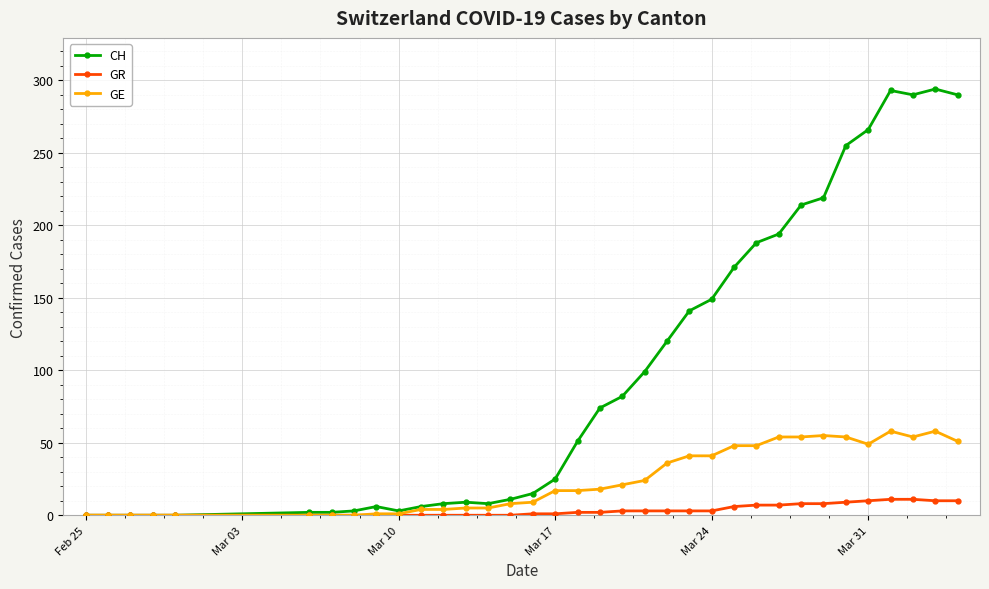

Rank the series by their average value, from highest to lowest.

CH, GE, GR